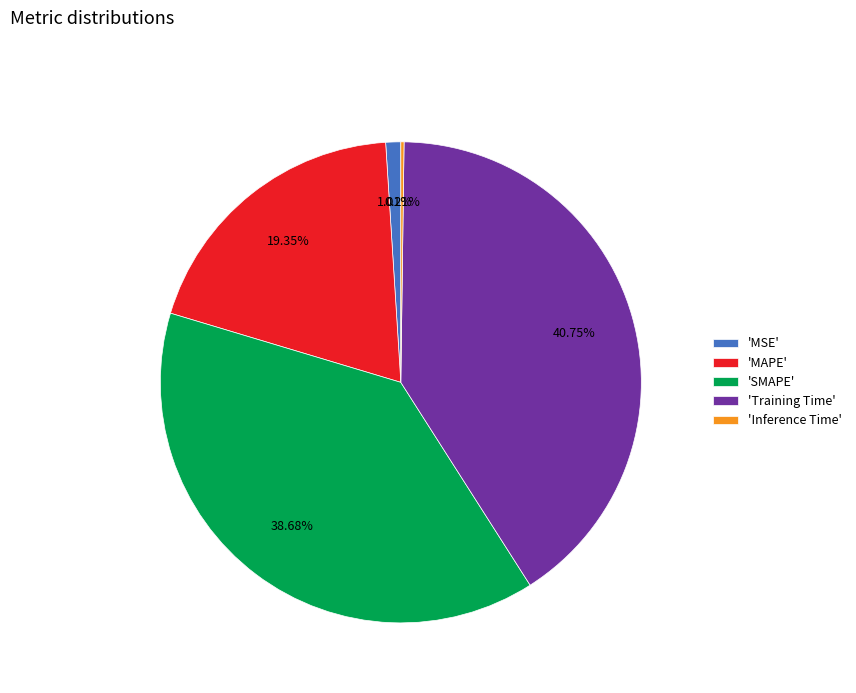

Combined, do 'MAPE' and 'Training Time' account for over 50%?

Yes